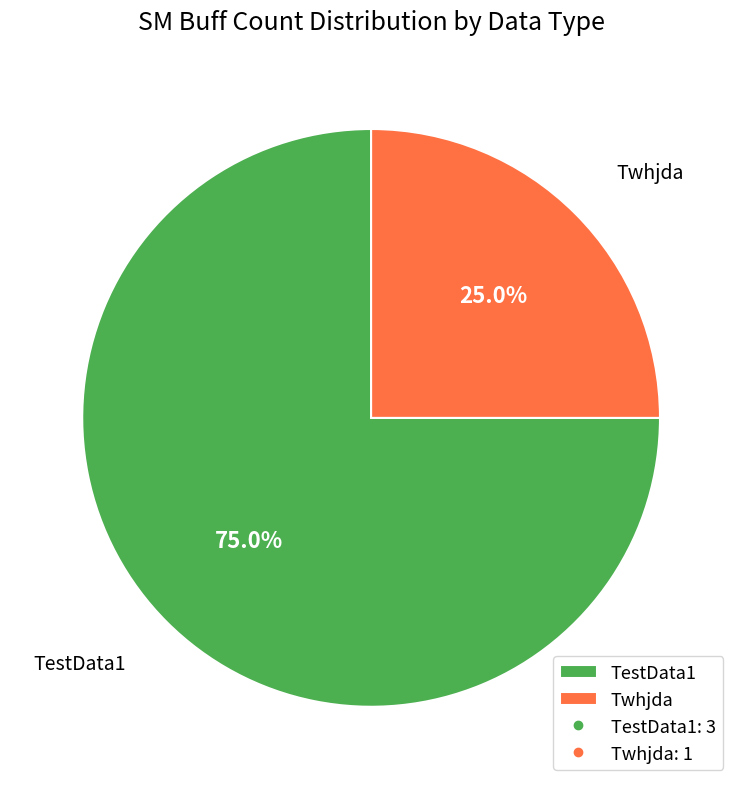

Which slice is the smallest?

Twhjda